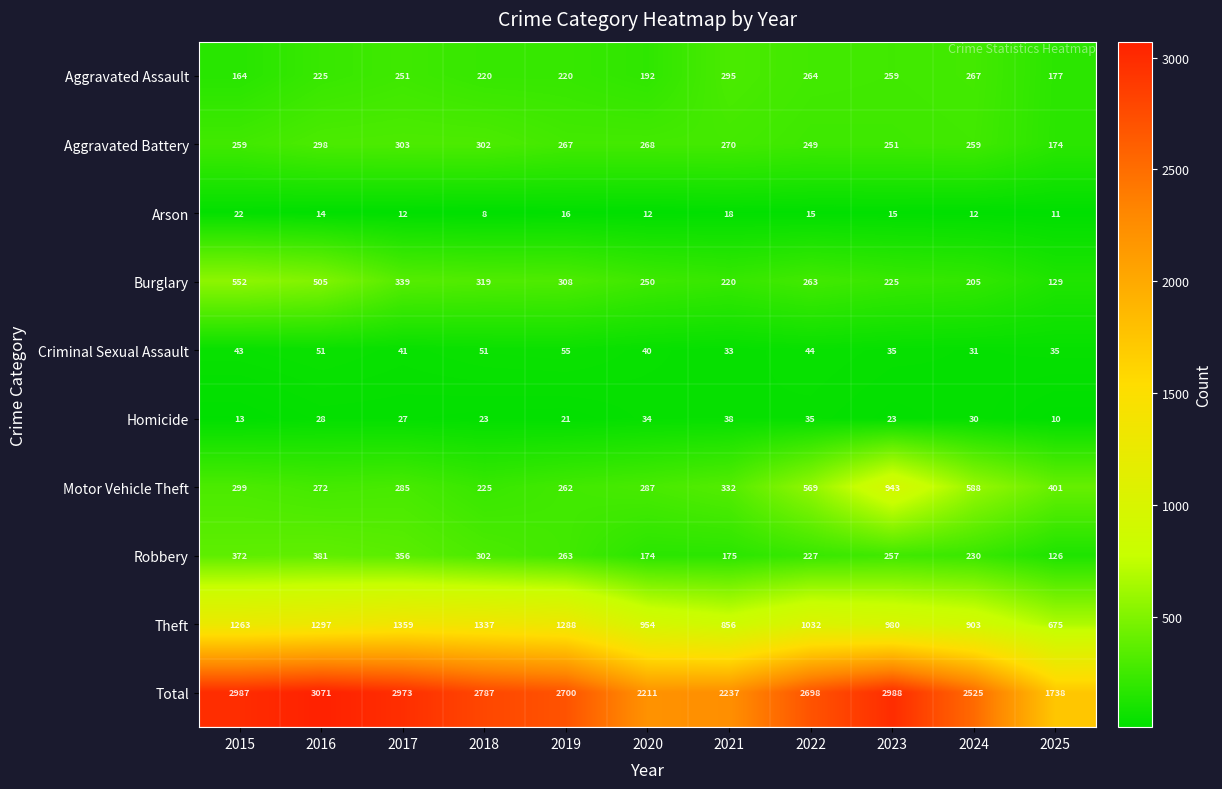

What is the difference between the highest and lowest values at 2024?

2513